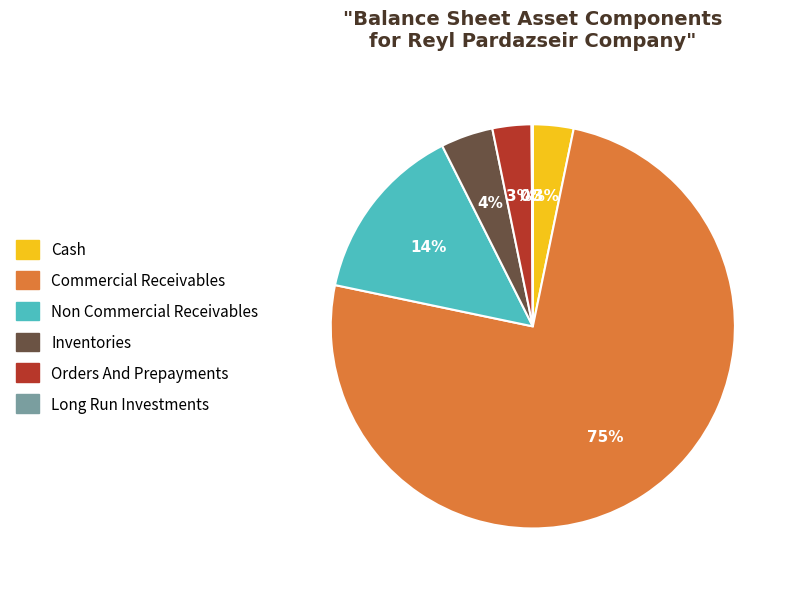

To the nearest percent, what is the average slice percentage?

17%